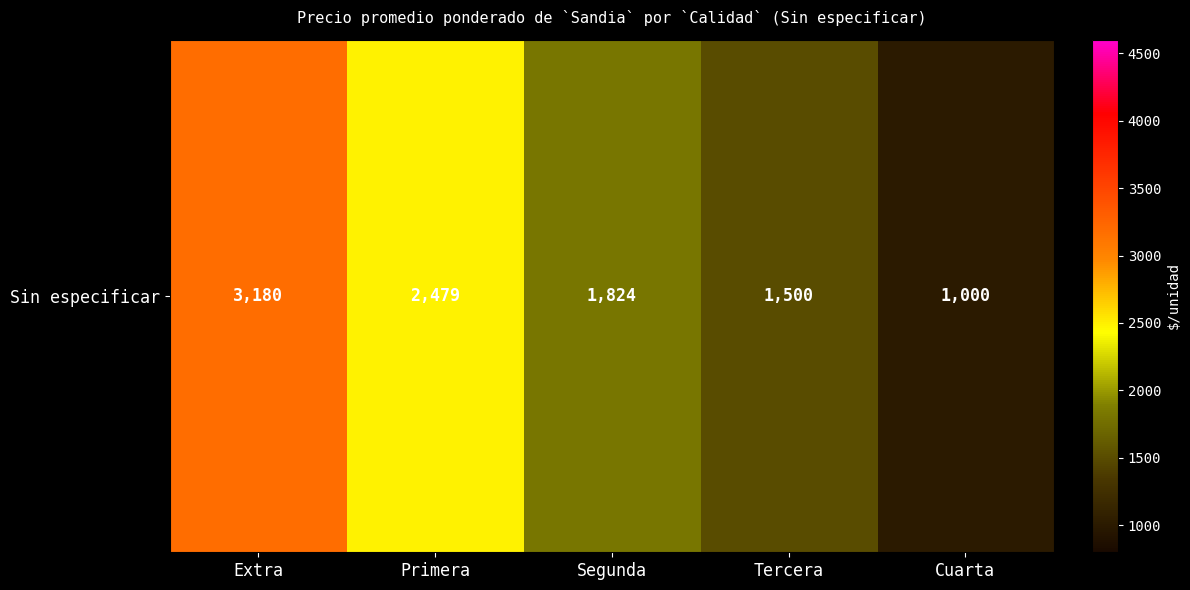

At which label is the value closest to 2090?

Segunda